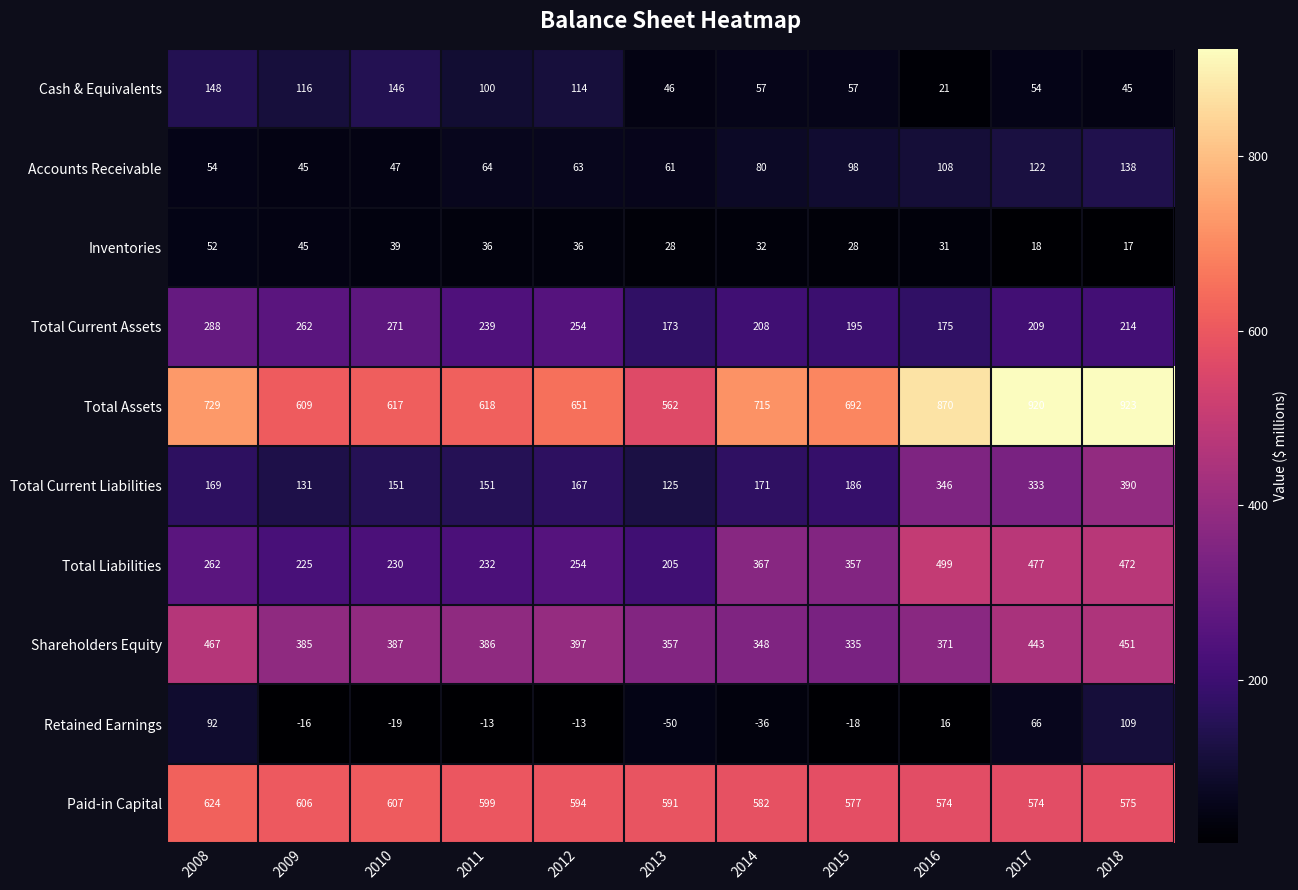

The Total Current Assets series shows 208 at 2014. True or false?

True